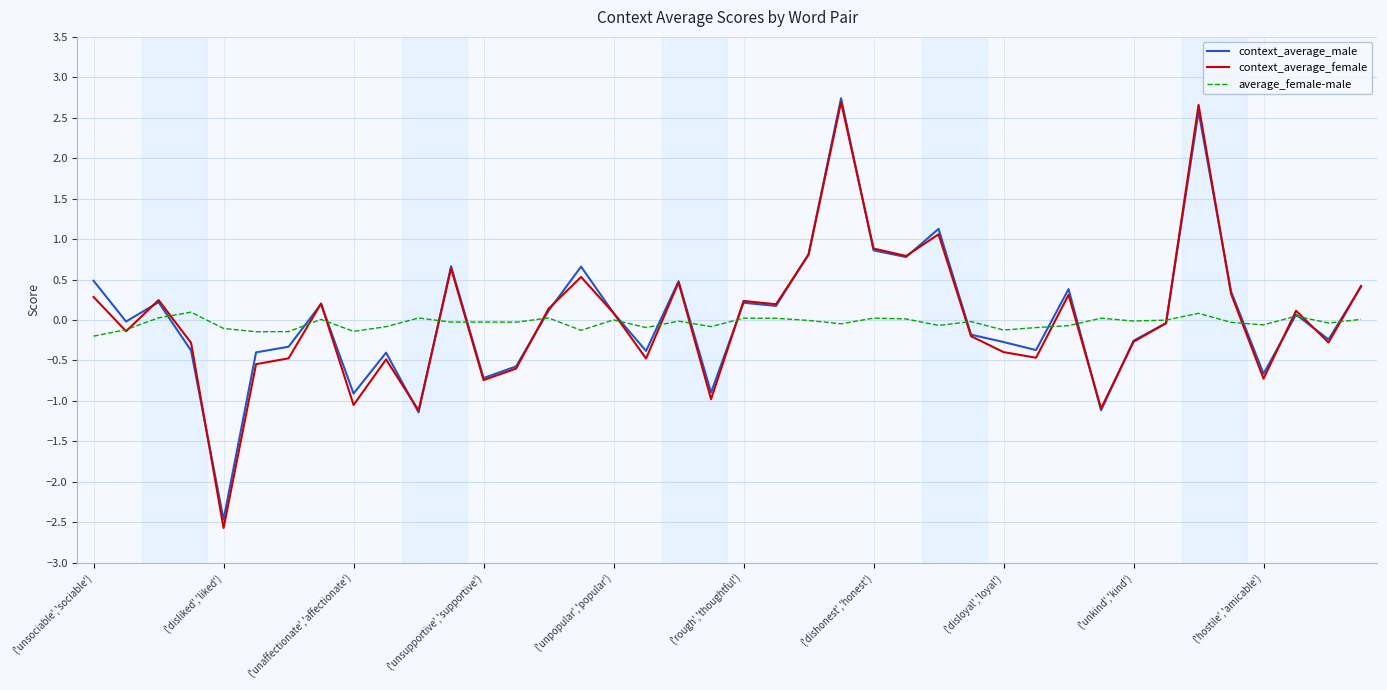

Which series has the largest range (max minus min)?

context_average_female